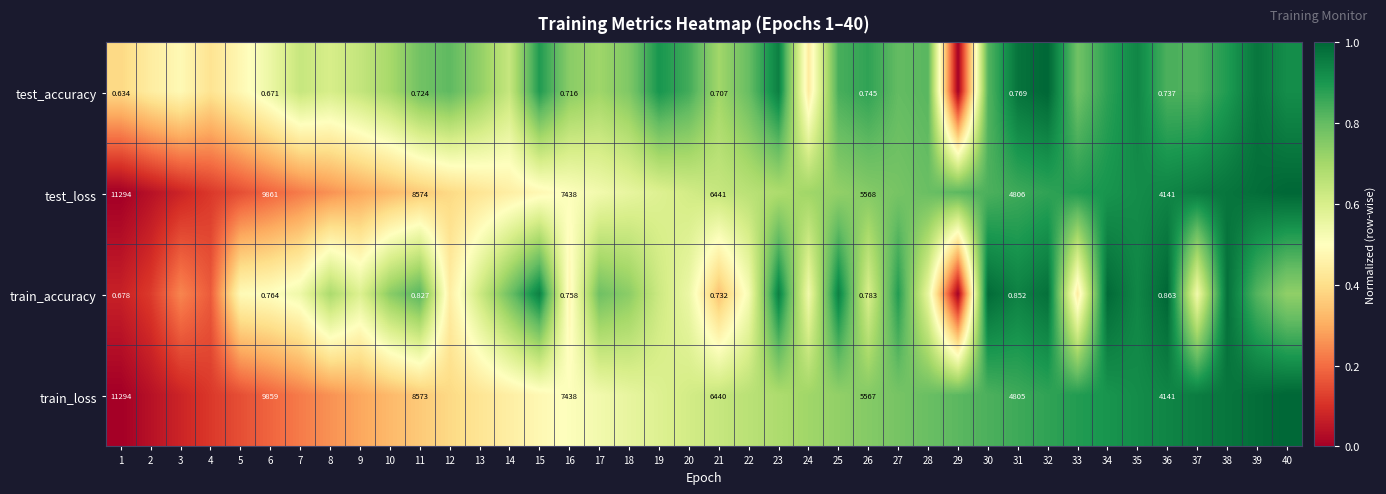

At how many categories does at least one series exceed 0?

40